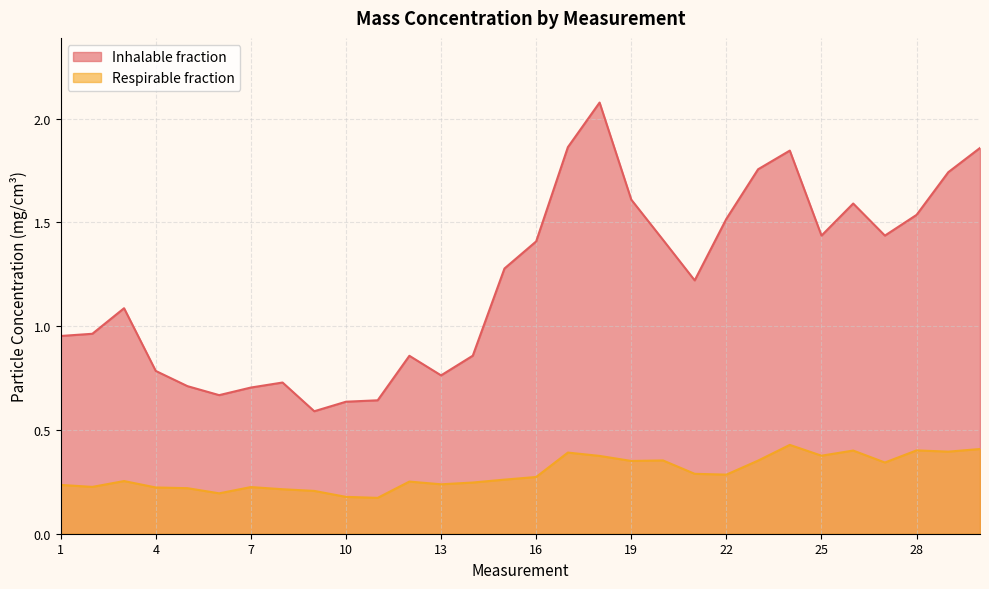

At how many categories does at least one series exceed 1?

17